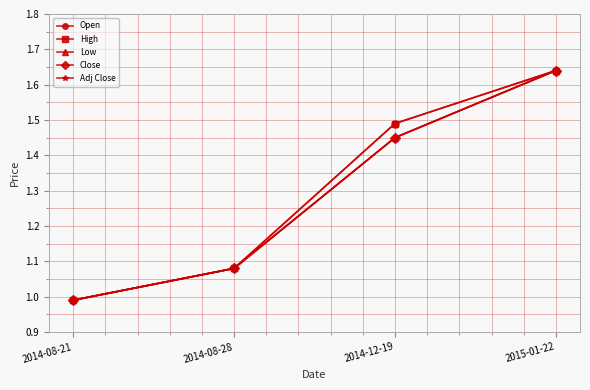

Is this an area chart (filled region under the line)?

No